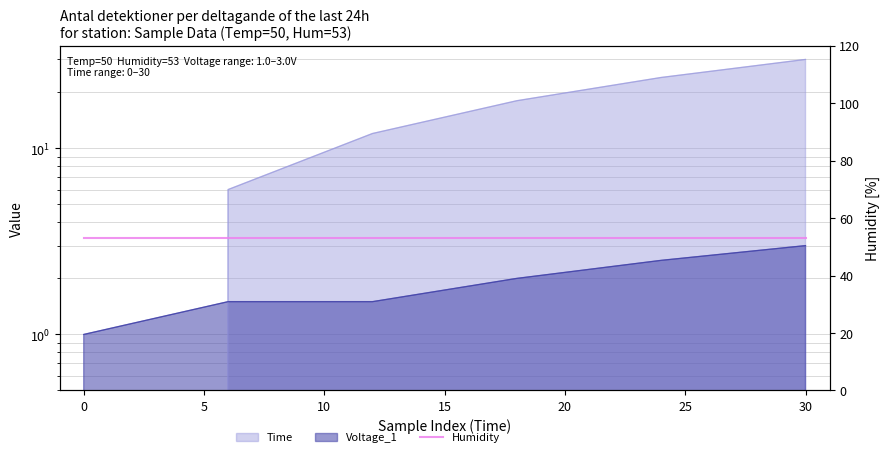

Is it true that Voltage_1 equals 1.0 at 0?

True